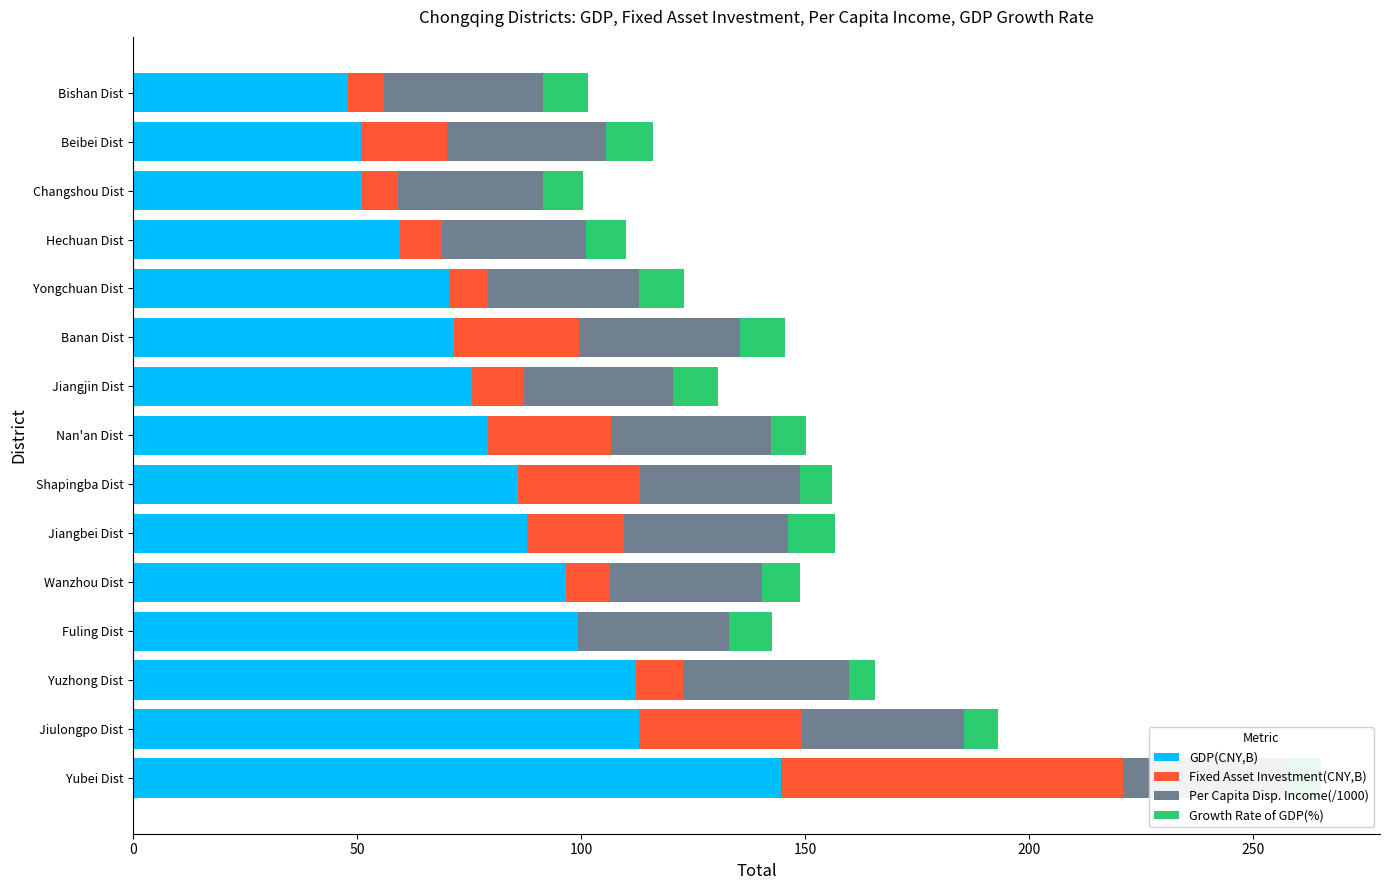

What is the maximum value for GDP(CNY,B)?

144.7